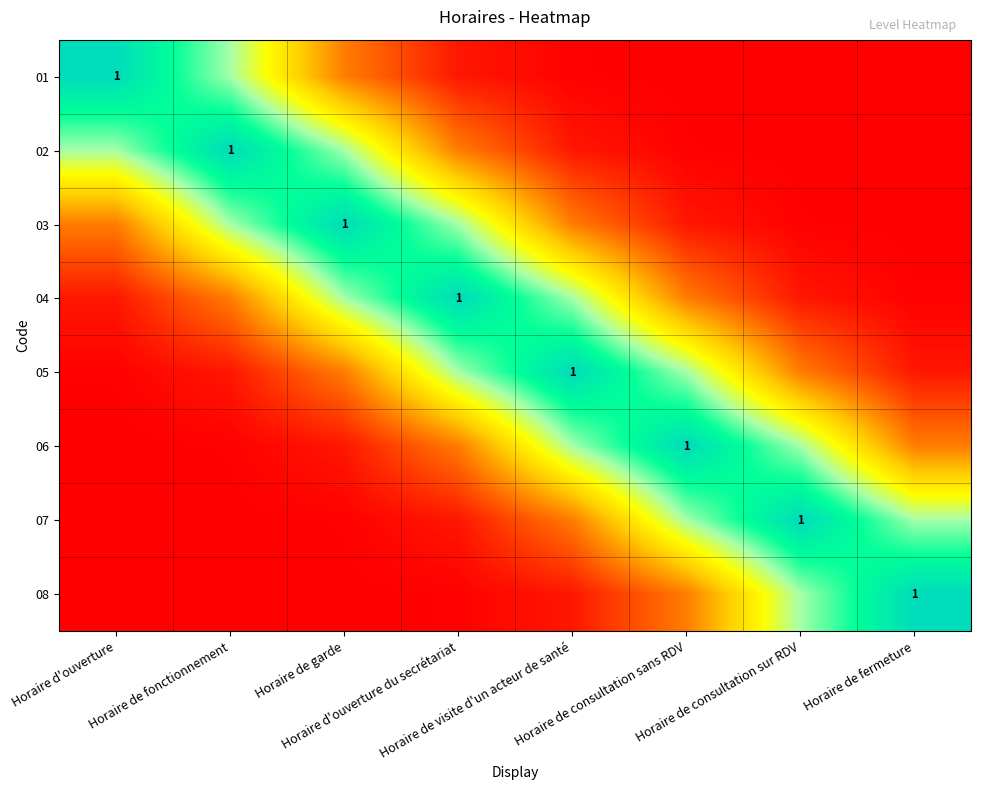

What is the maximum value shown in the chart?

1.0